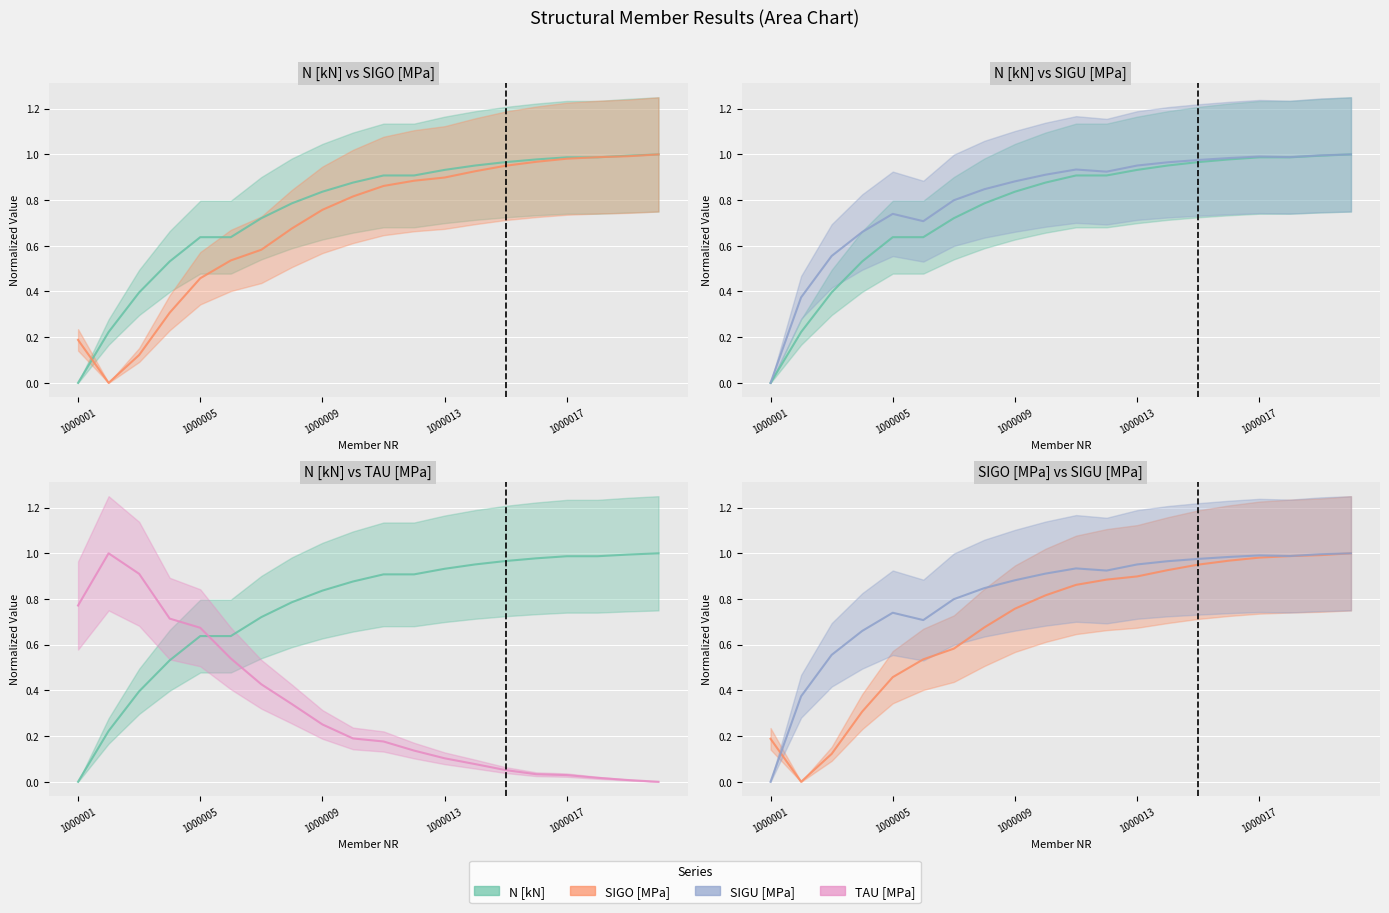

What is the label of the 2nd point from the right?

18